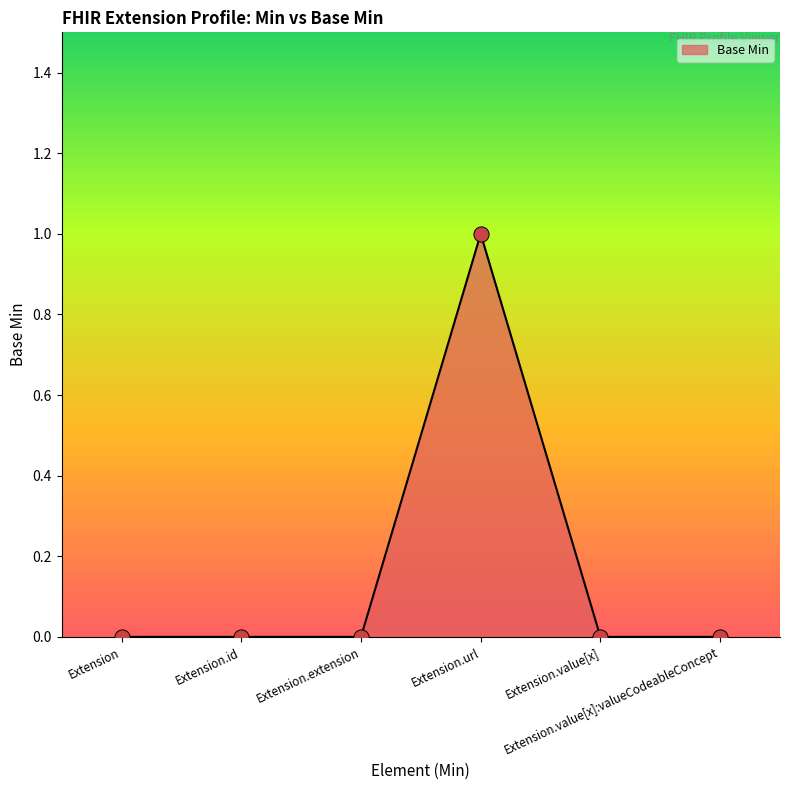

What is the change in value from Extension to Extension.url?

+1